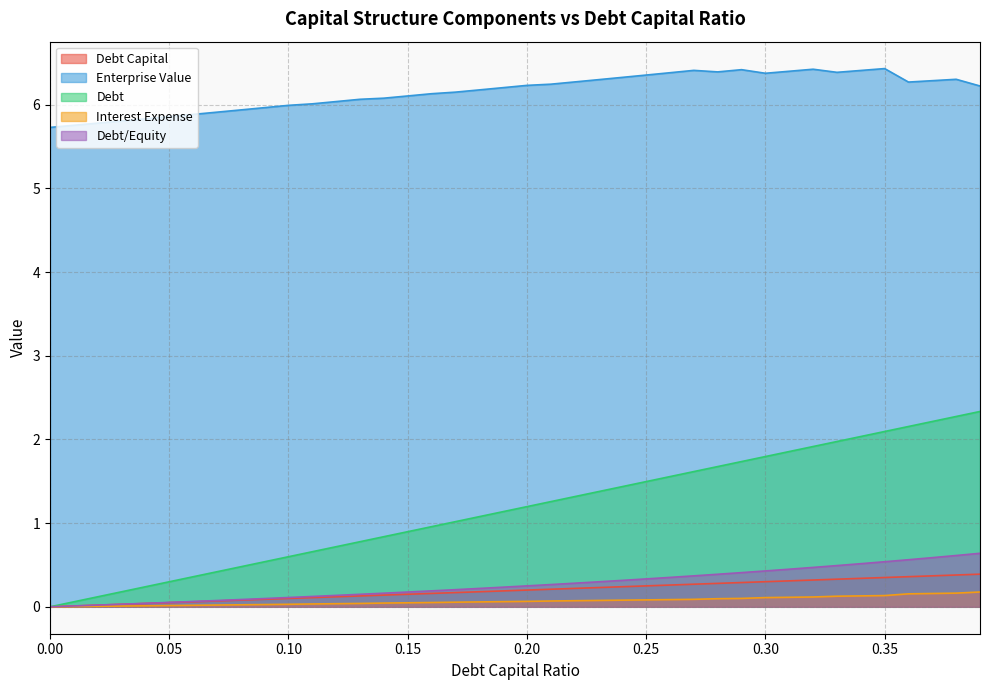

True or false: debt_capital and interest_expense intersect in this chart.

False